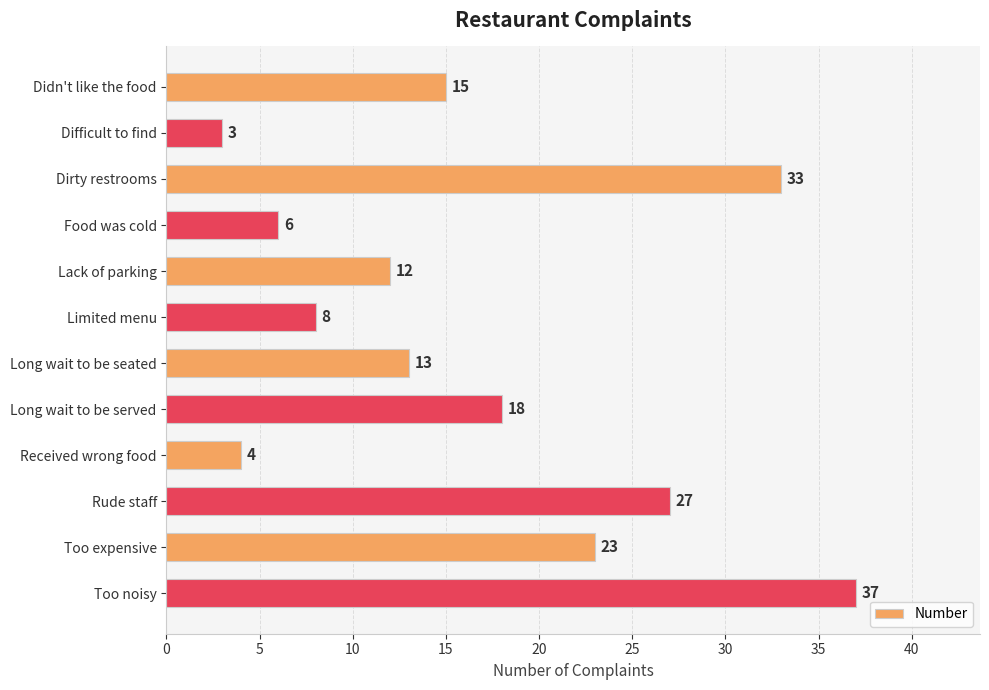

What is the difference between the maximum and minimum values?

34